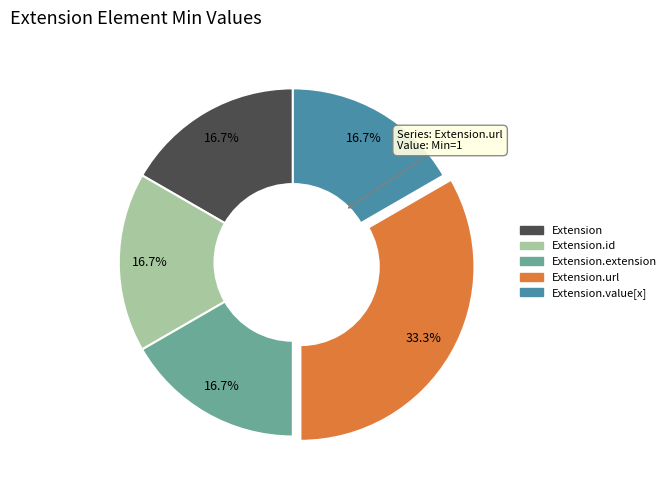

How many segments does this pie chart have?

5